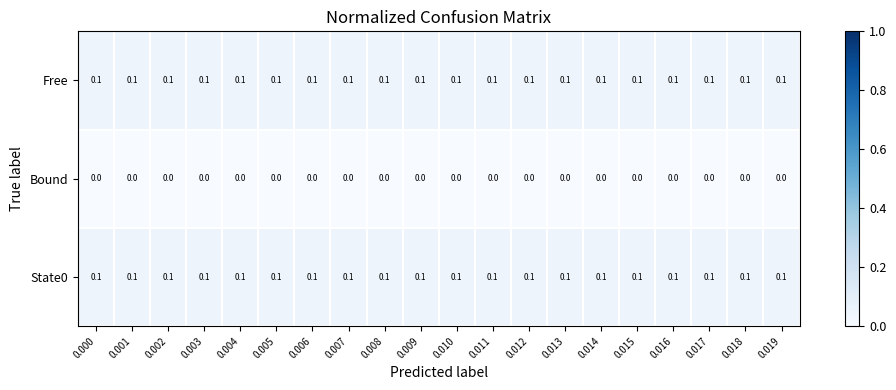

Is it true that Free equals 0.1 at 0.016?

True